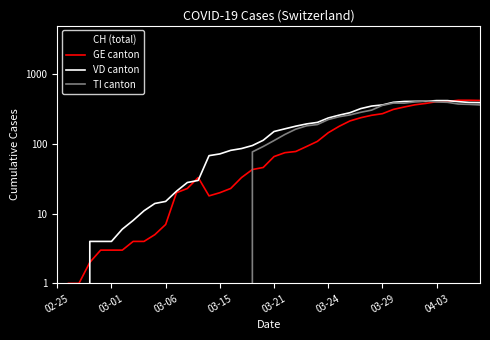

Which series has the largest total across all categories?

CH (total)